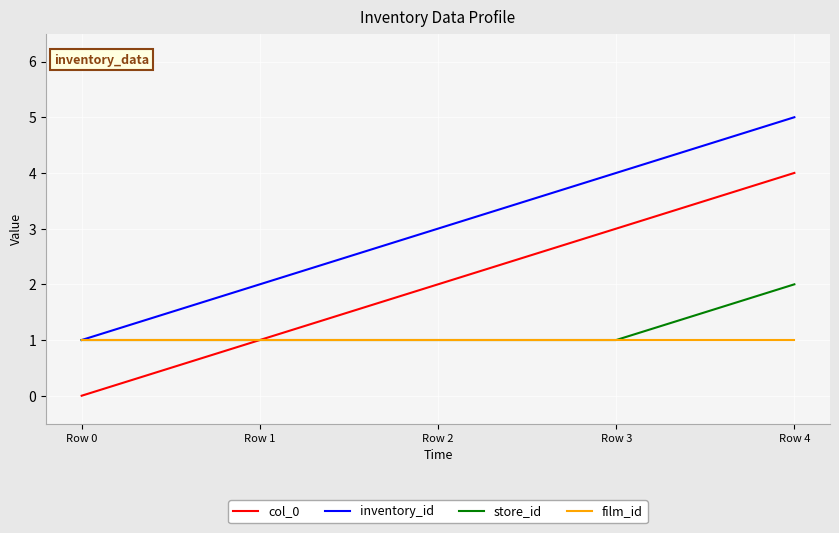

What is the average value of the store_id series?

1